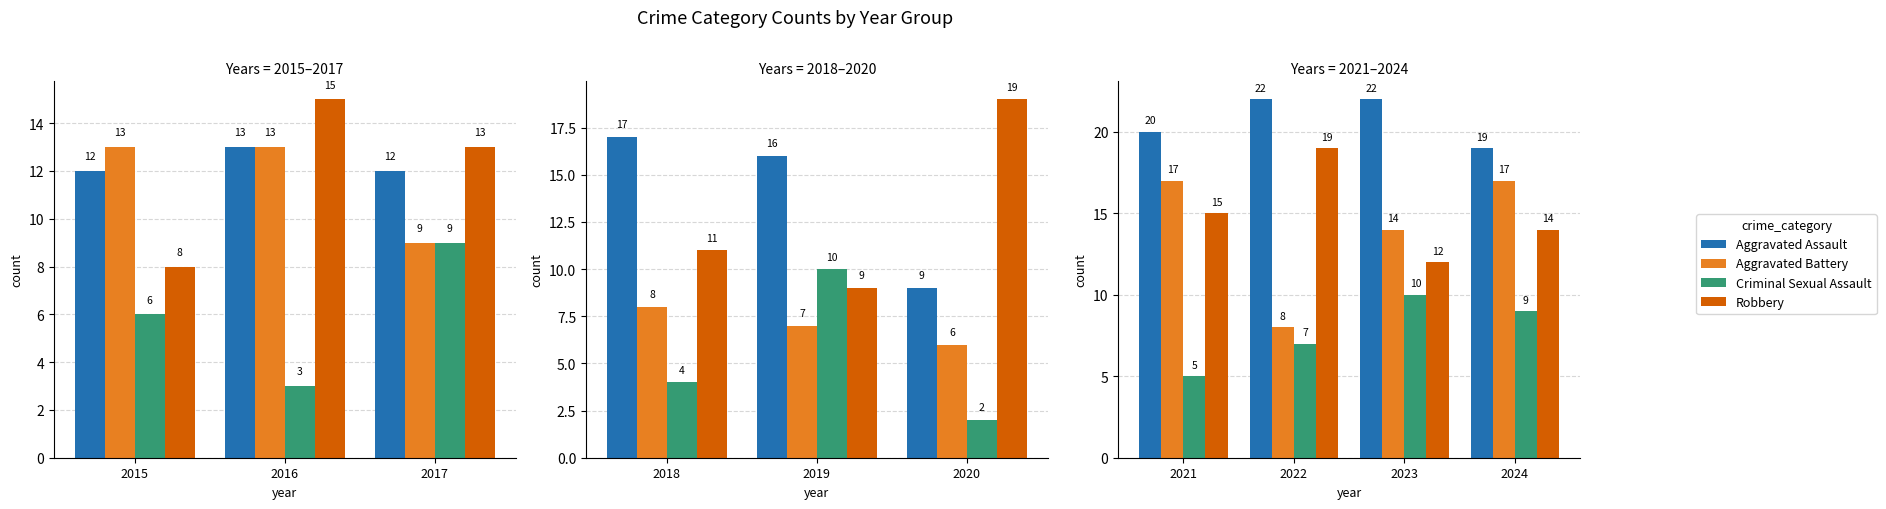

What position from the right is 3?

1